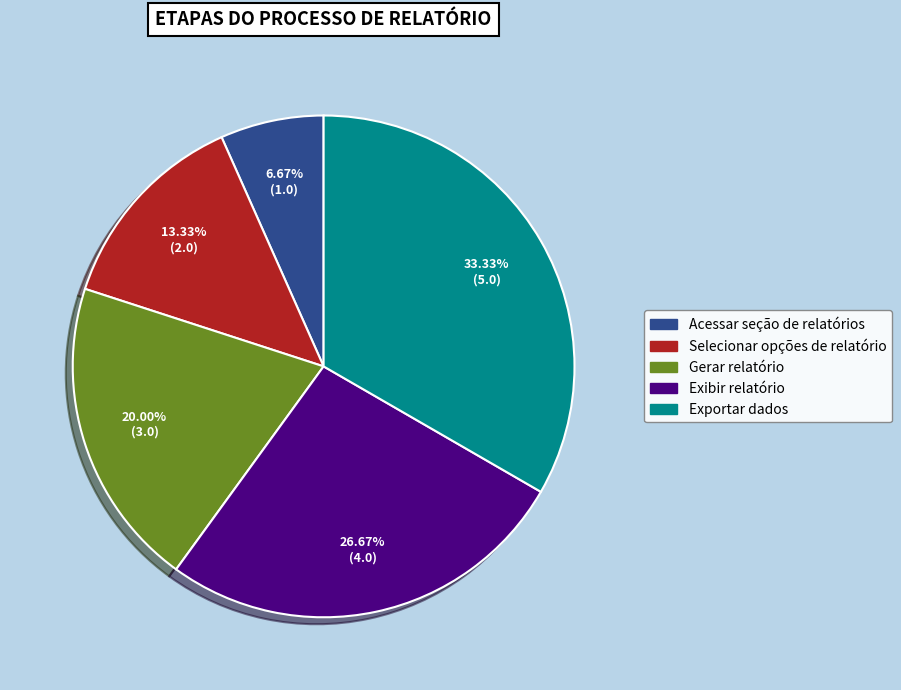

Which category has the smallest portion of the pie?

Acessar seção de relatórios